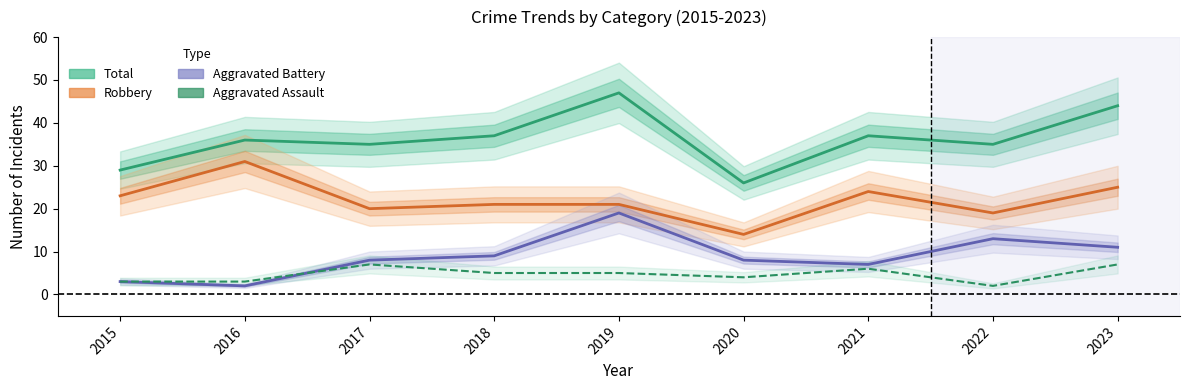

Reading left to right, list all the values displayed in this chart.

Aggravated Assault: 2015=3	2016=3	2017=7	2018=5	2019=5	2020=4	2021=6	2022=2	2023=7
Aggravated Battery: 2015=3	2016=2	2017=8	2018=9	2019=19	2020=8	2021=7	2022=13	2023=11
Robbery: 2015=23	2016=31	2017=20	2018=21	2019=21	2020=14	2021=24	2022=19	2023=25
Total: 2015=29	2016=36	2017=35	2018=37	2019=47	2020=26	2021=37	2022=35	2023=44